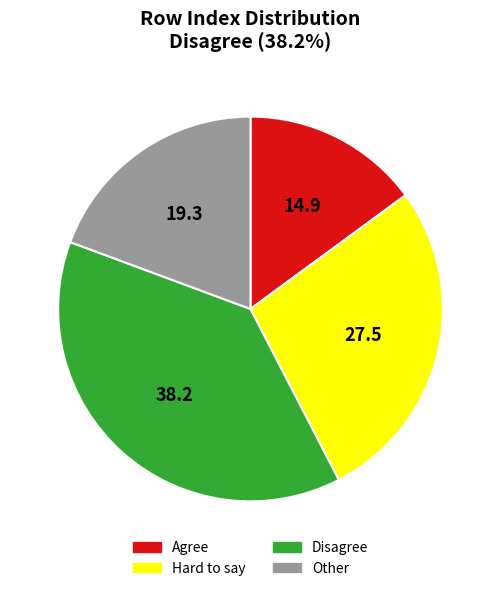

The Agree slice represents 29% of the pie. True or false?

False